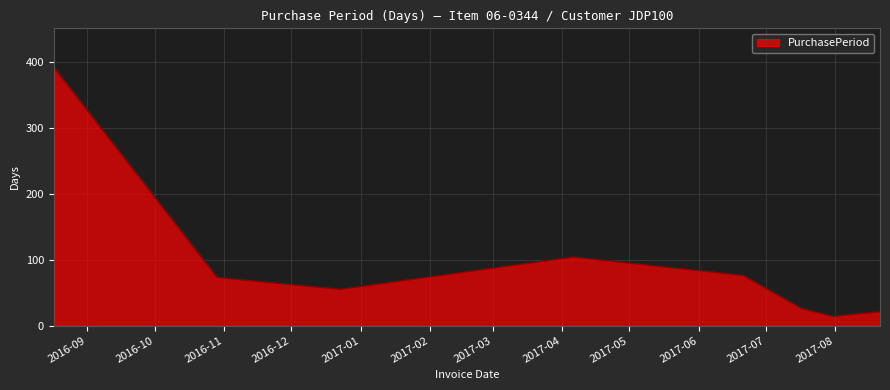

How many distinct data groups are displayed?

1